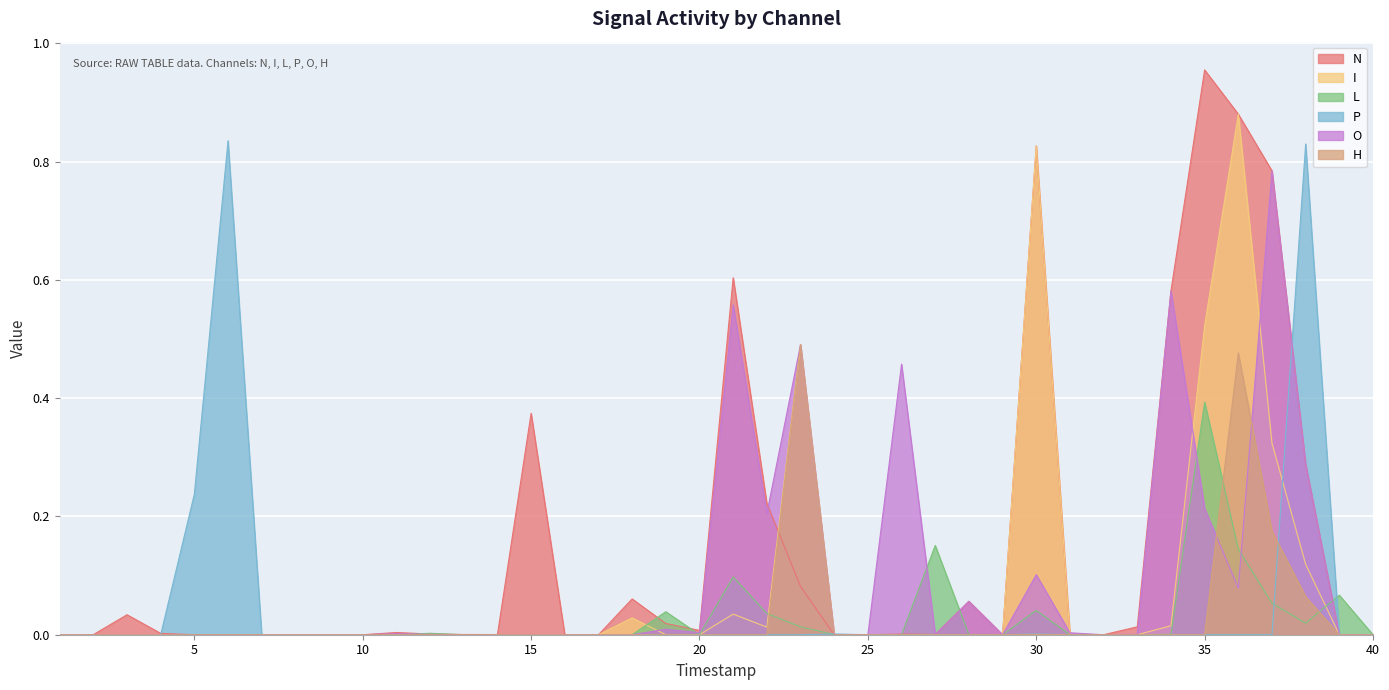

True or false: O has a value of 0.0 at 29.

True